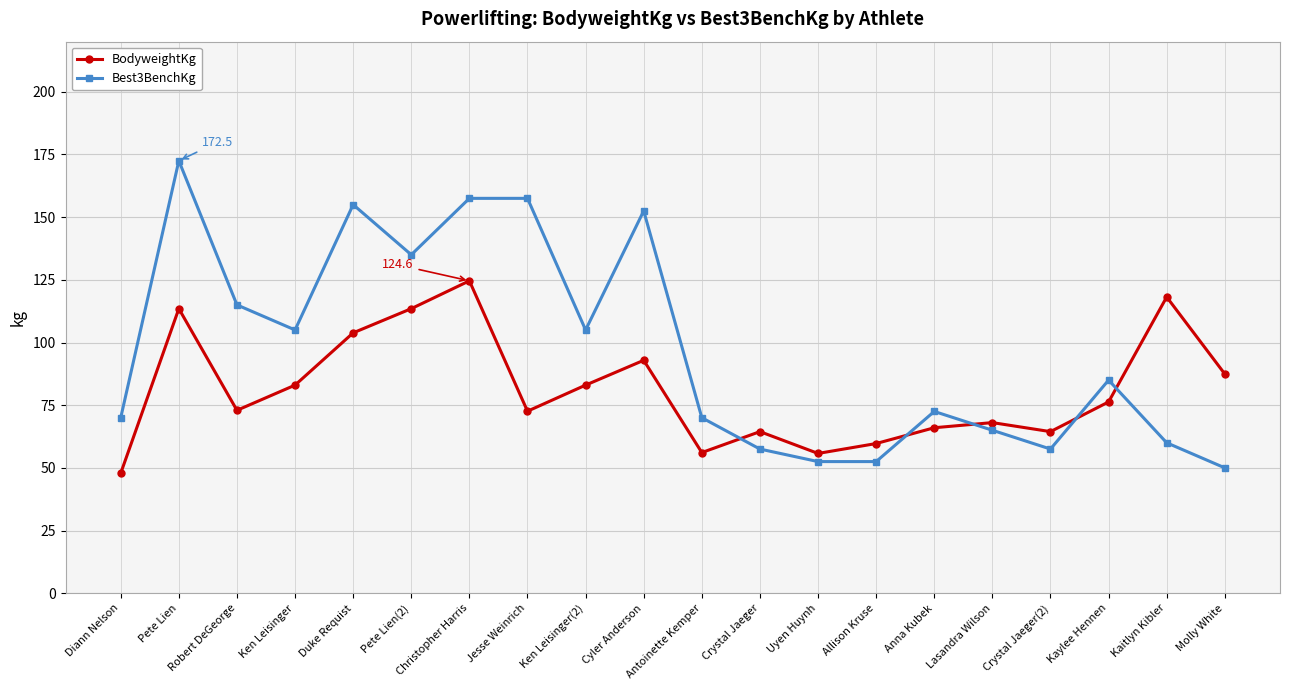

What position from the left is Cyler Anderson?

10